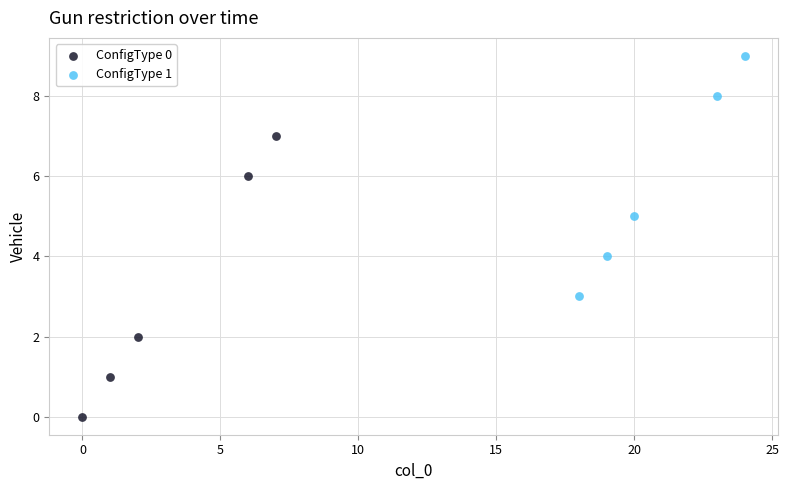

Which series reaches the minimum Y coordinate?

ConfigType 0